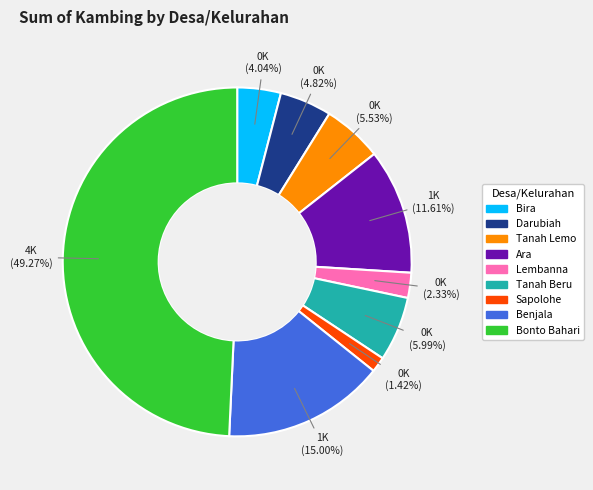

To the nearest percent, what is the difference between the largest and smallest slice percentages?

48%